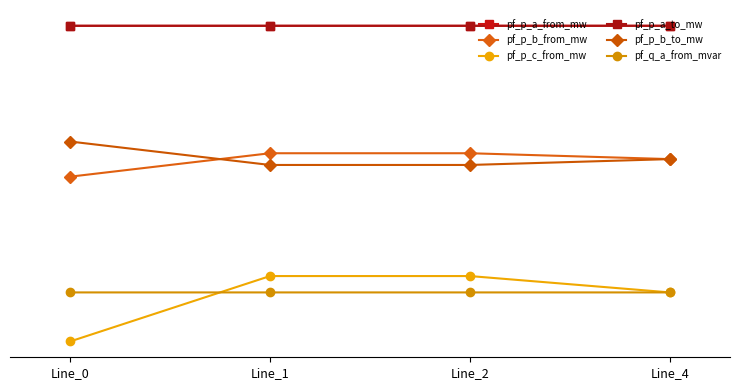

Does the chart have visible grid lines?

No